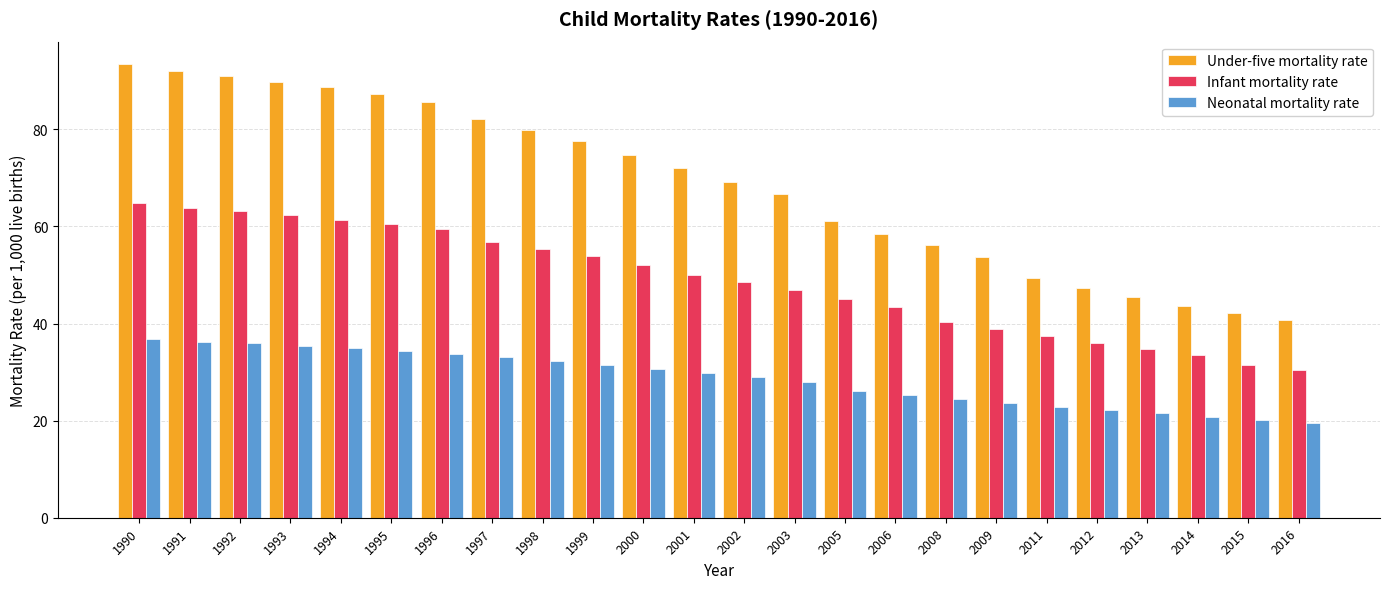

Rank the series by their maximum value, from highest to lowest.

Under-five mortality rate, Infant mortality rate, Neonatal mortality rate